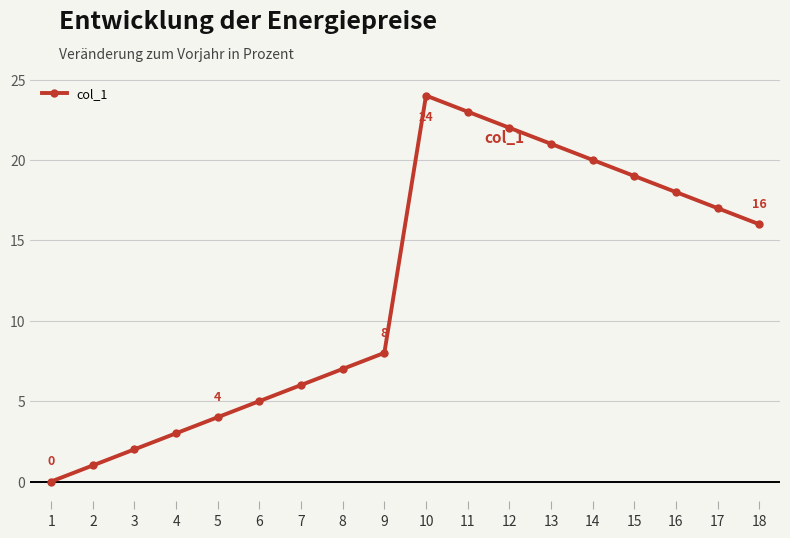

At which category does the data reach its first local peak?

10